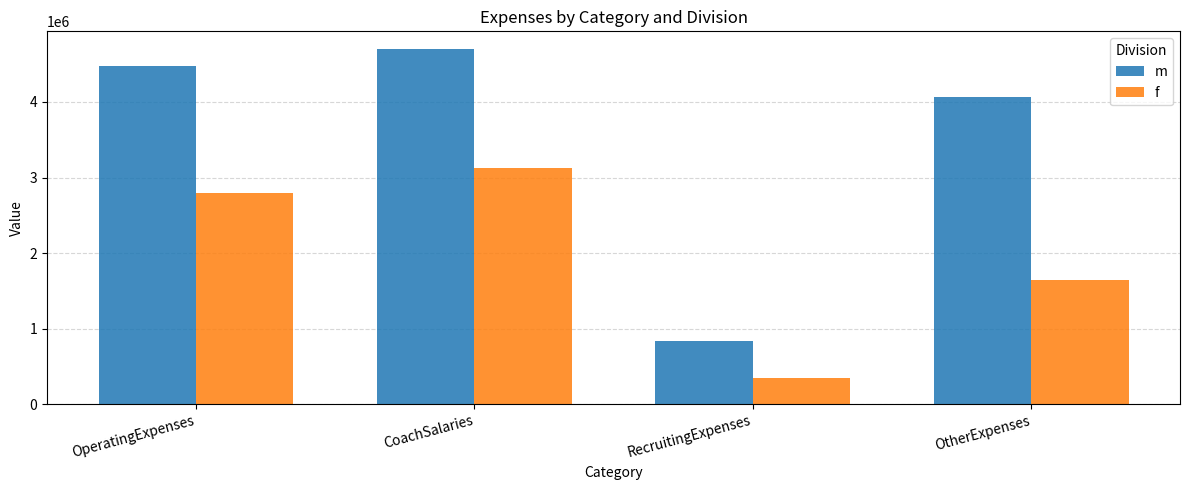

What is the highest value of the m series?

4698909